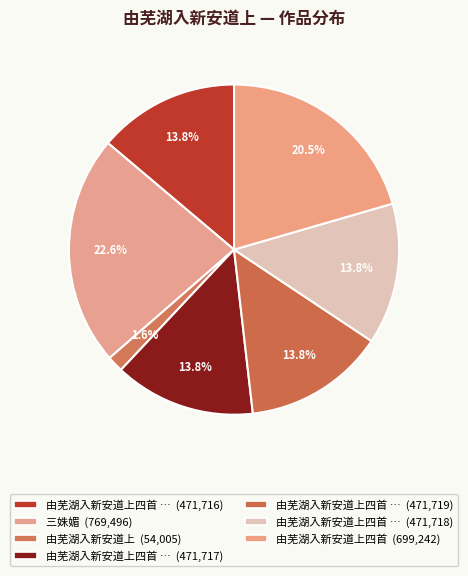

Does any single category account for the majority?

No